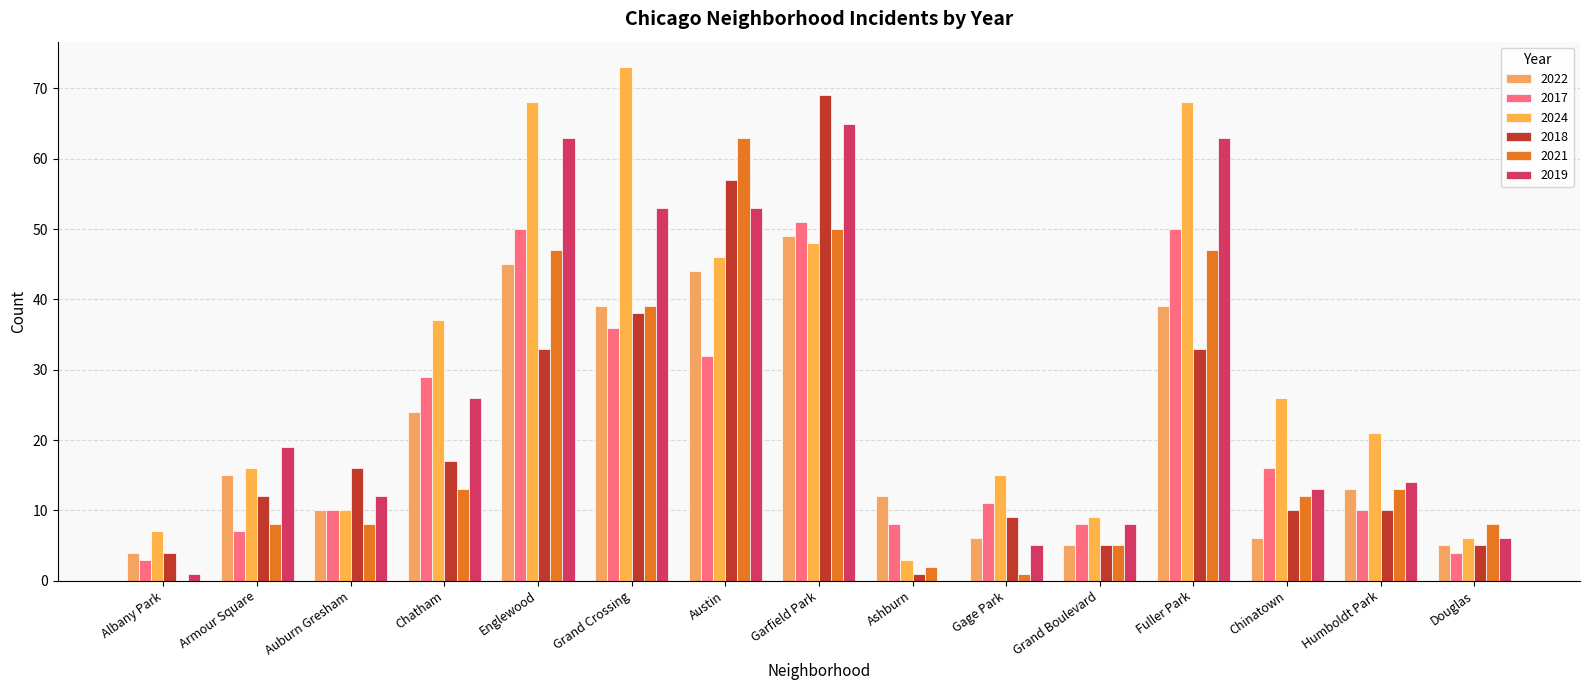

Rank the categories by 2022 value from lowest to highest.

Albany Park, Grand Boulevard, Douglas, Gage Park, Chinatown, Auburn Gresham, Ashburn, Humboldt Park, Armour Square, Chatham, Grand Crossing, Fuller Park, Austin, Englewood, Garfield Park